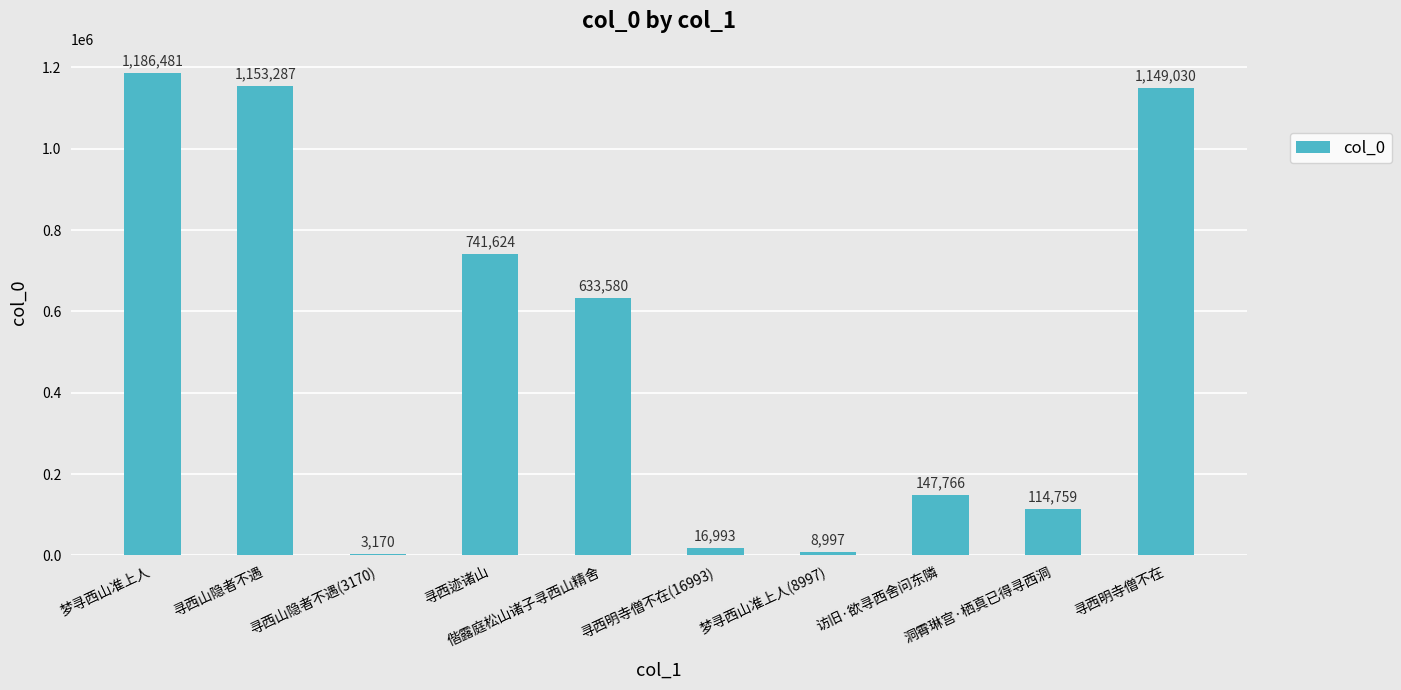

What is the sum of all values?

5155687